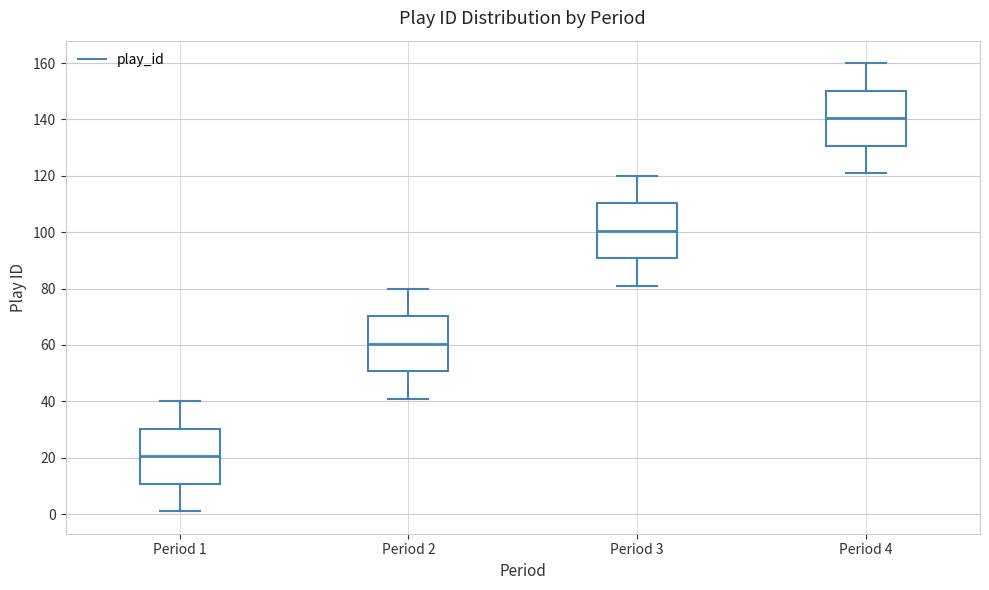

Where is the upper edge of the box for Period 2 on the y-axis? The values are not printed on the chart, so give them approximately, as read against the axis.

70